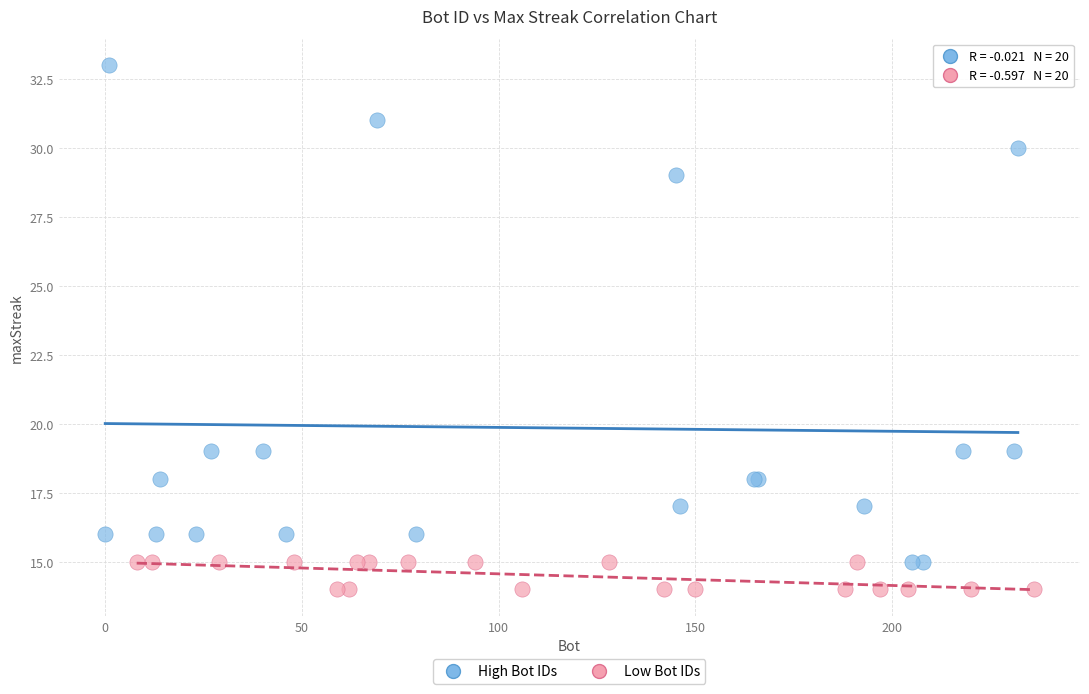

Which series has the widest spread of Y values?

High Bot IDs